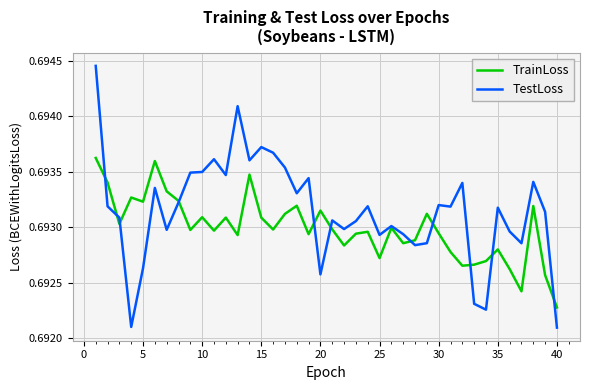

Rank the series by their average value, from highest to lowest.

TestLoss, TrainLoss